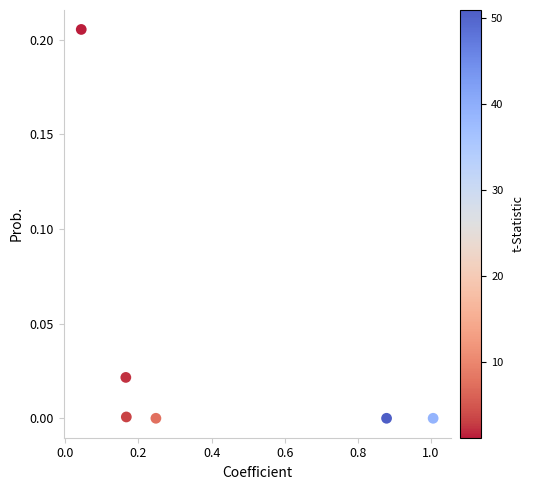

What is the average X value?

0.4